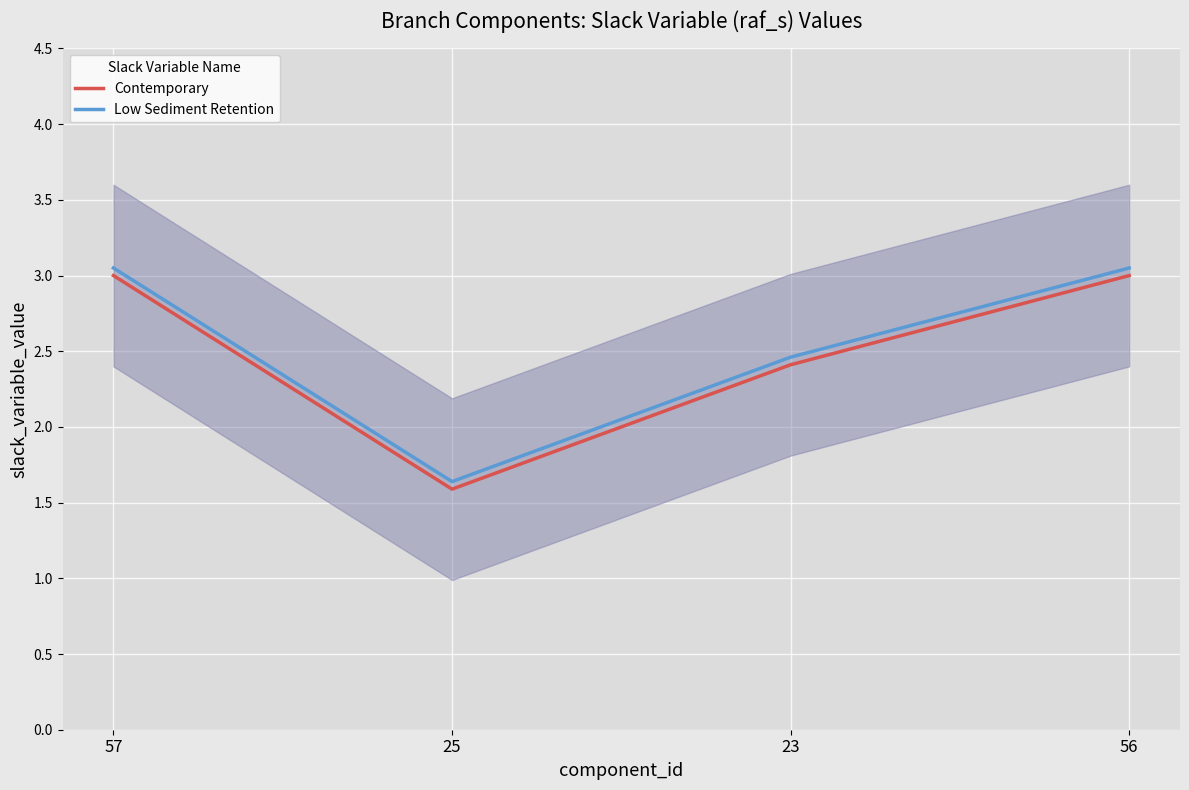

What is the difference between the maximum and minimum values in the Contemporary series?

1.4